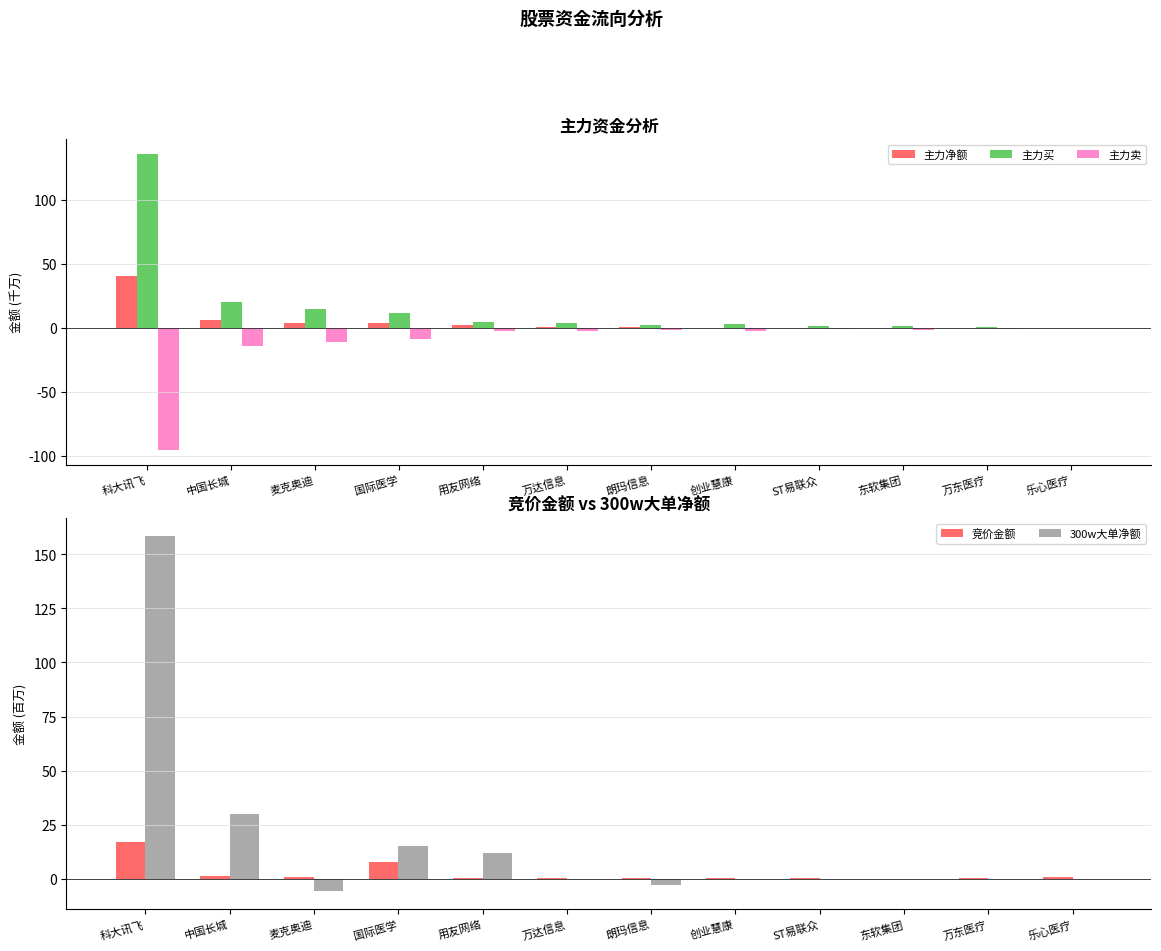

The 主力买 series shows 6.2 at 用友网络. True or false?

False